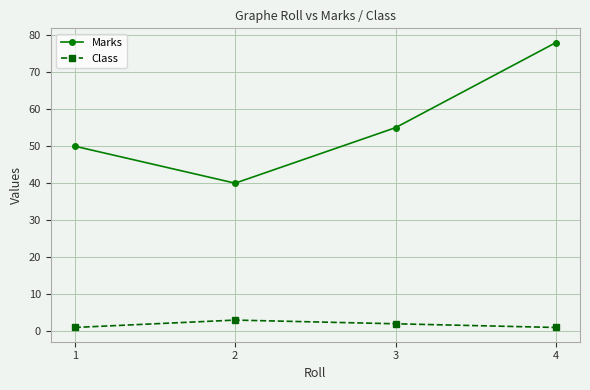

What value does the Class series have at 1?

1